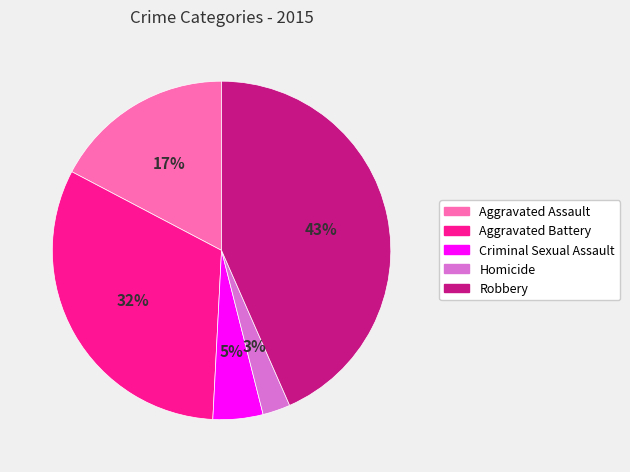

Which category has the biggest portion of the pie?

Robbery